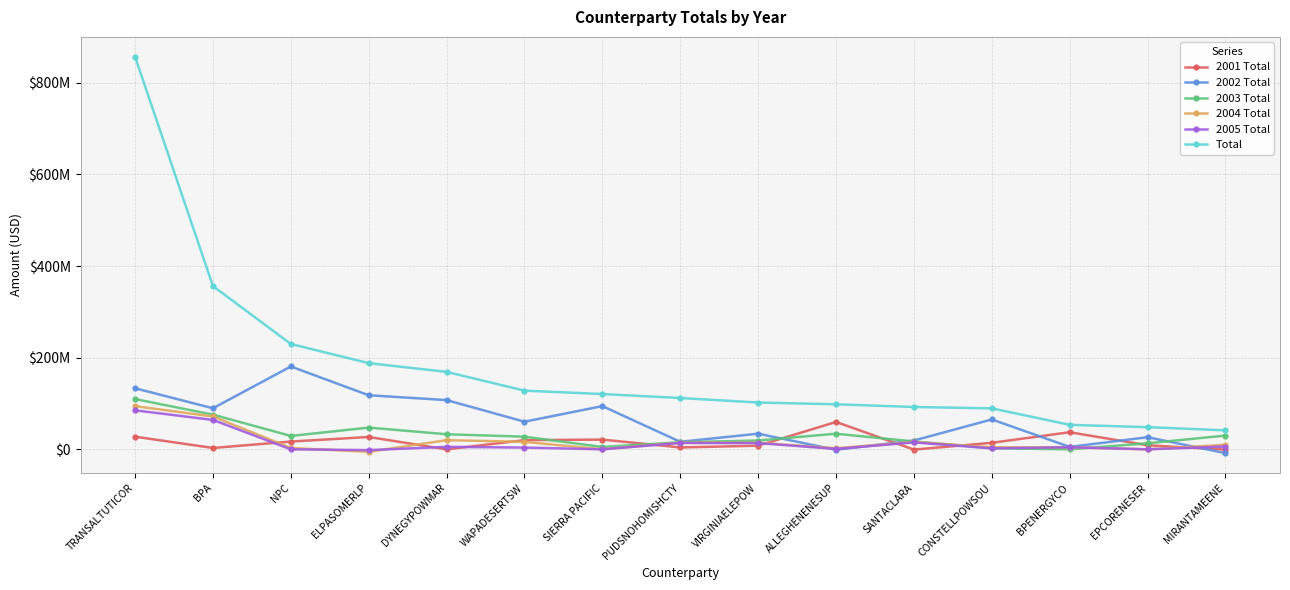

How many interior local valleys does the 2003 Total series have?

3